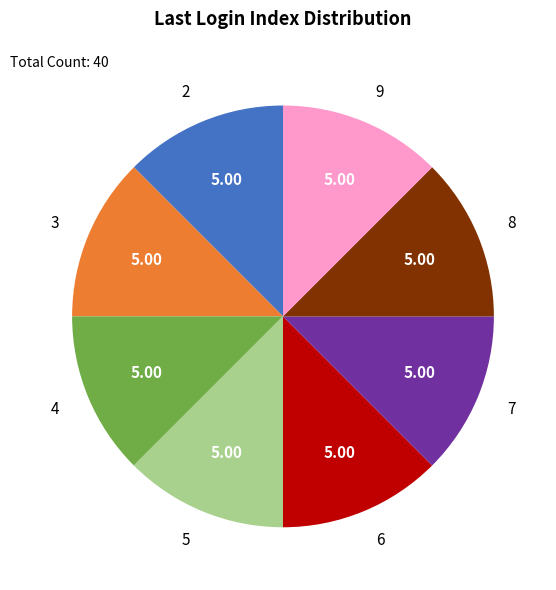

What is the ratio of the value at 2 to the value at 7?

1.0